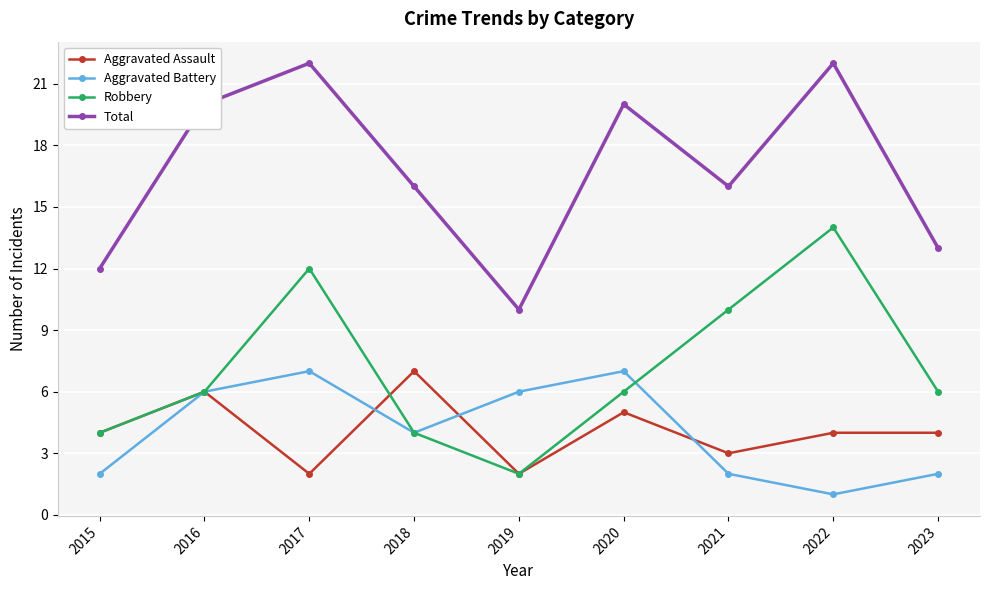

In Robbery, how many points are higher than both neighbors (excluding endpoints)?

2